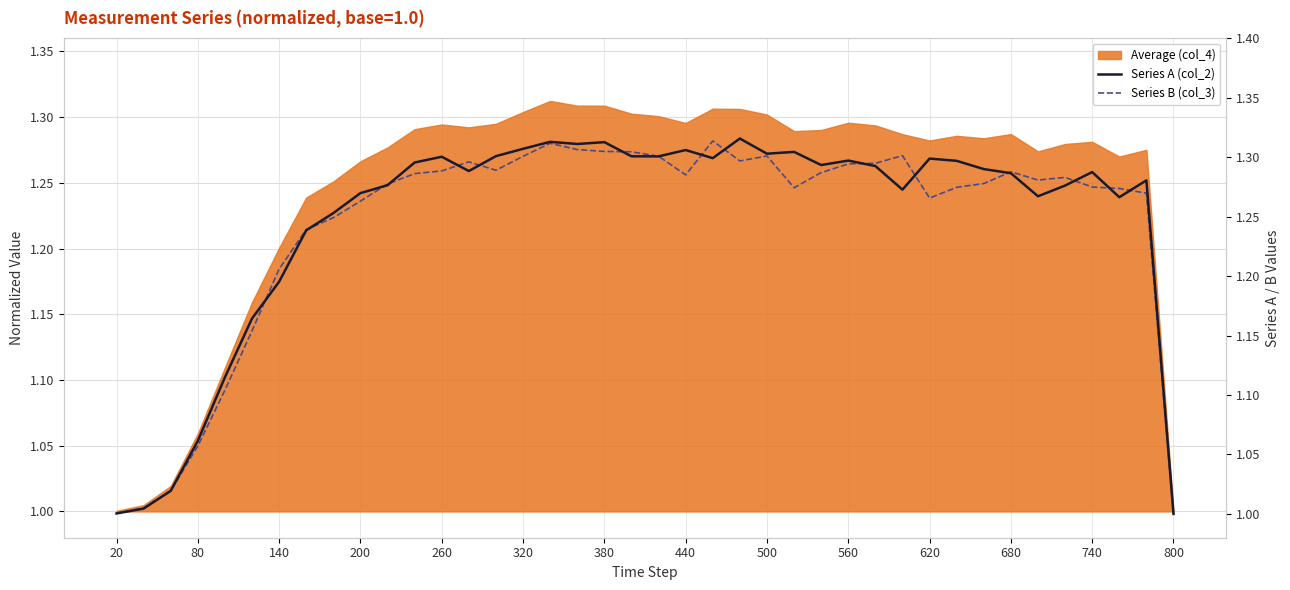

What is the difference between the maximum and minimum values in the Series A (col_2) series?

0.3